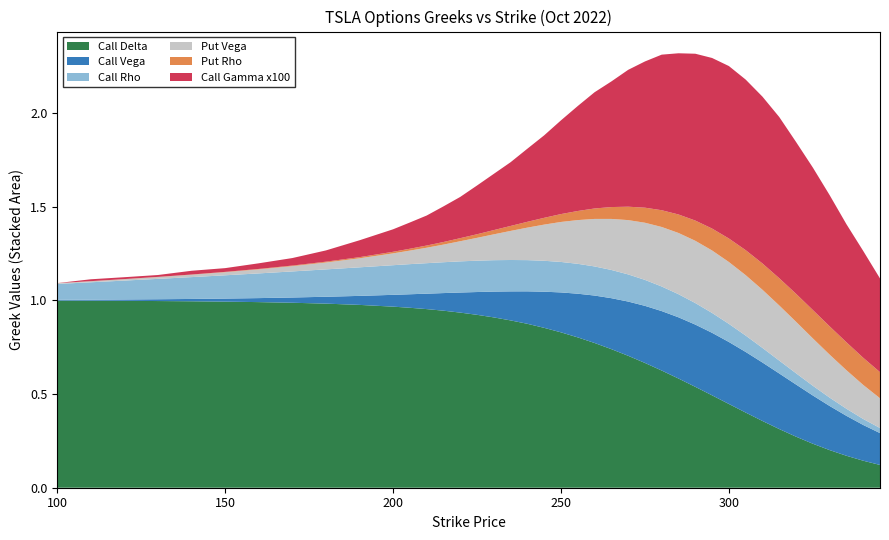

Reading left to right, list all the values displayed in this chart.

Call Delta: 100=1.0	110=1.0	120=1.0	130=1.0	140=1.0	150=1.0	160=1.0	170=1.0	180=1.0	190=1.0	200=1.0	205=1.0	210=1.0	215=0.9	220=0.9	225=0.9	230=0.9	235=0.9	240=0.9	245=0.9	250=0.8	255=0.8	260=0.8	265=0.7	270=0.7	275=0.7	280=0.6	285=0.6	290=0.5	295=0.5	300=0.4	305=0.4	310=0.4	315=0.3	320=0.3	325=0.2	330=0.2	335=0.2	340=0.1	345=0.1
Call Vega: 100=0.0	110=0.0	120=0.0	130=0.0	140=0.0	150=0.0	160=0.0	170=0.0	180=0.0	190=0.0	200=0.1	205=0.1	210=0.1	215=0.1	220=0.1	225=0.1	230=0.1	235=0.2	240=0.2	245=0.2	250=0.2	255=0.2	260=0.3	265=0.3	270=0.3	275=0.3	280=0.3	285=0.3	290=0.3	295=0.3	300=0.3	305=0.3	310=0.3	315=0.3	320=0.3	325=0.3	330=0.2	335=0.2	340=0.2	345=0.2
Call Rho: 100=0.1	110=0.1	120=0.1	130=0.1	140=0.1	150=0.1	160=0.1	170=0.1	180=0.1	190=0.2	200=0.2	205=0.2	210=0.2	215=0.2	220=0.2	225=0.2	230=0.2	235=0.2	240=0.2	245=0.2	250=0.2	255=0.2	260=0.2	265=0.2	270=0.1	275=0.1	280=0.1	285=0.1	290=0.1	295=0.1	300=0.1	305=0.1	310=0.1	315=0.1	320=0.1	325=0.1	330=0.0	335=0.0	340=0.0	345=0.0
Put Vega: 100=0.0	110=0.0	120=0.0	130=0.0	140=0.0	150=0.0	160=0.0	170=0.0	180=0.0	190=0.0	200=0.1	205=0.1	210=0.1	215=0.1	220=0.1	225=0.1	230=0.1	235=0.2	240=0.2	245=0.2	250=0.2	255=0.2	260=0.3	265=0.3	270=0.3	275=0.3	280=0.3	285=0.3	290=0.3	295=0.3	300=0.3	305=0.3	310=0.3	315=0.3	320=0.3	325=0.3	330=0.2	335=0.2	340=0.2	345=0.2
Put Rho: 100=0.0	110=0.0	120=0.0	130=0.0	140=0.0	150=0.0	160=0.0	170=0.0	180=0.0	190=0.0	200=0.0	205=0.0	210=0.0	215=0.0	220=0.0	225=0.0	230=0.0	235=0.0	240=0.0	245=0.0	250=0.0	255=0.0	260=0.1	265=0.1	270=0.1	275=0.1	280=0.1	285=0.1	290=0.1	295=0.1	300=0.1	305=0.1	310=0.1	315=0.1	320=0.1	325=0.2	330=0.2	335=0.1	340=0.1	345=0.1
Call Gamma x100: 100=0.0	110=0.0	120=0.0	130=0.0	140=0.0	150=0.0	160=0.0	170=0.0	180=0.1	190=0.1	200=0.1	205=0.1	210=0.2	215=0.2	220=0.2	225=0.3	230=0.3	235=0.3	240=0.4	245=0.4	250=0.5	255=0.6	260=0.6	265=0.7	270=0.7	275=0.8	280=0.8	285=0.9	290=0.9	295=0.9	300=0.9	305=0.9	310=0.9	315=0.9	320=0.8	325=0.8	330=0.7	335=0.6	340=0.6	345=0.5